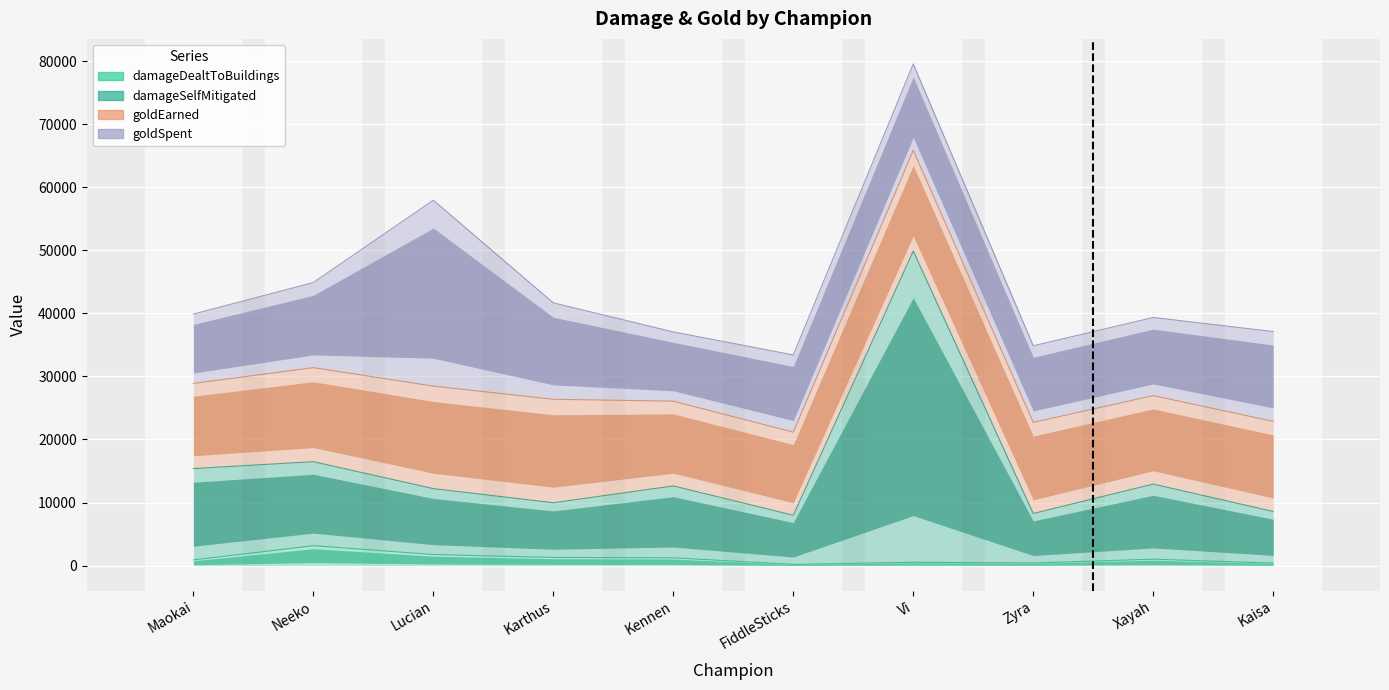

At which category does damageSelfMitigated reach its first local peak?

Neeko